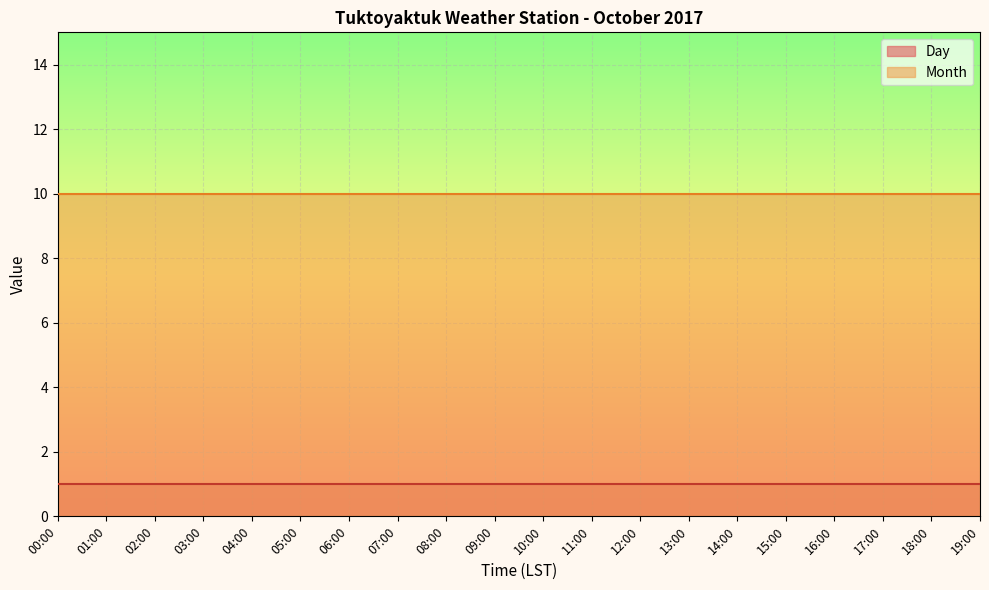

How many distinct data groups are displayed?

2